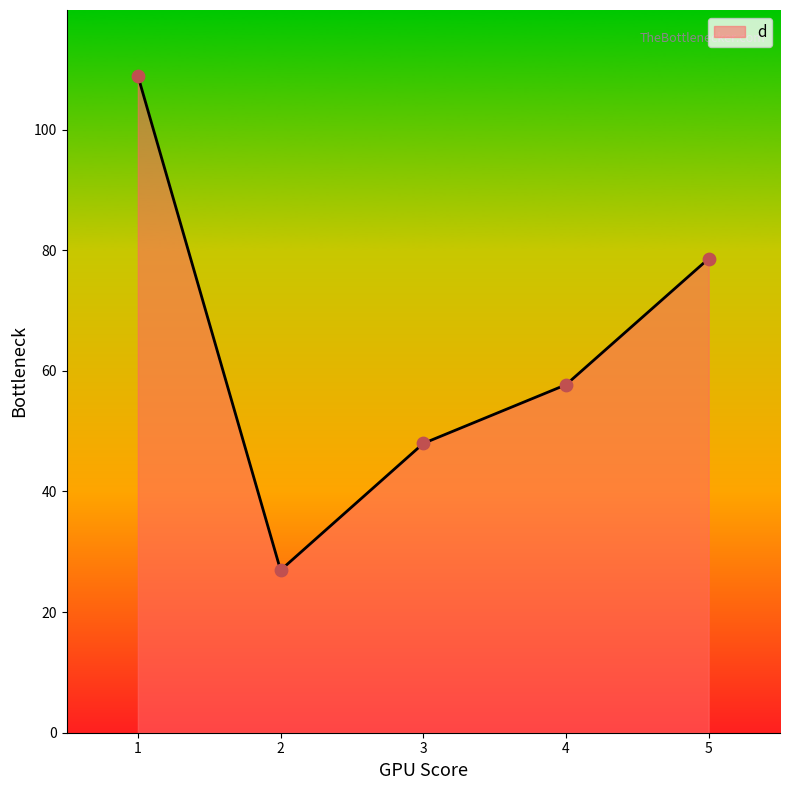

Approximately how many times larger is the value at 4 compared to 2?

2.1